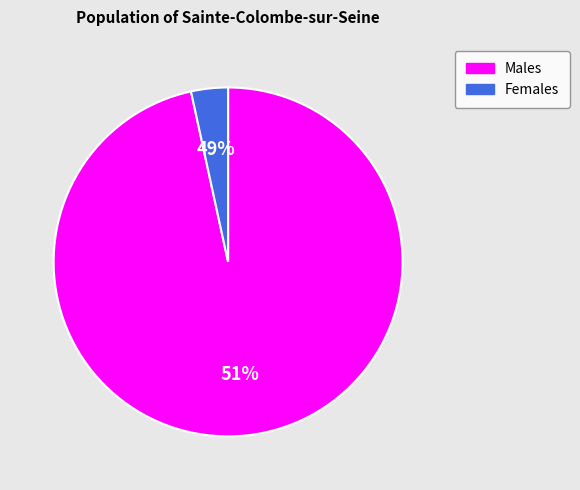

Is it true that 2039 is 82% of the pie?

False